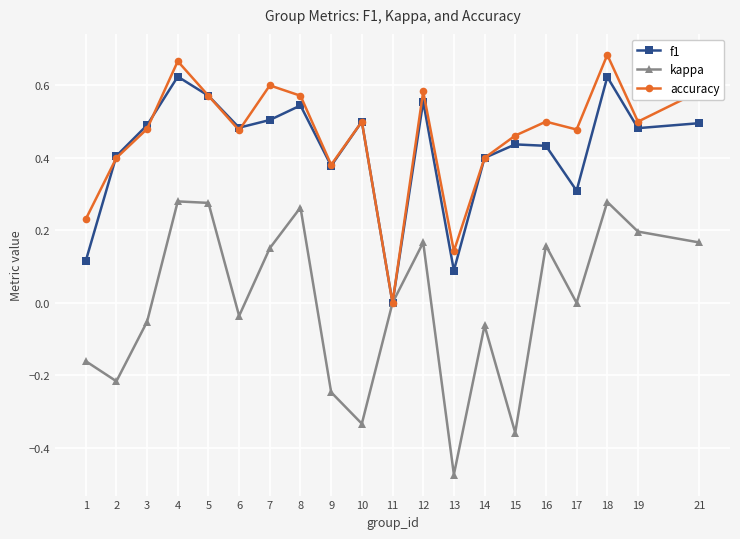

At which label does kappa reach its minimum?

13